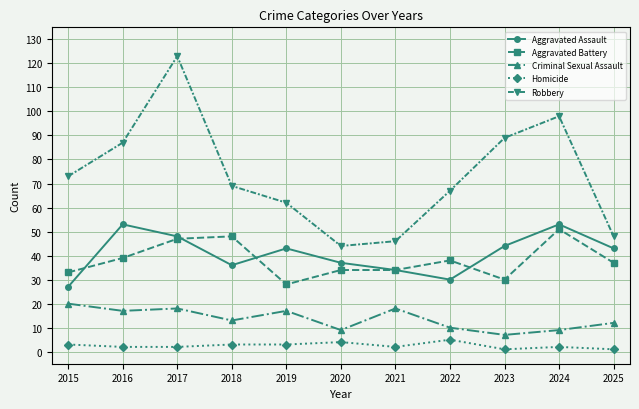

What is the sum of the Aggravated Assault values at 2015 and 2019?

70